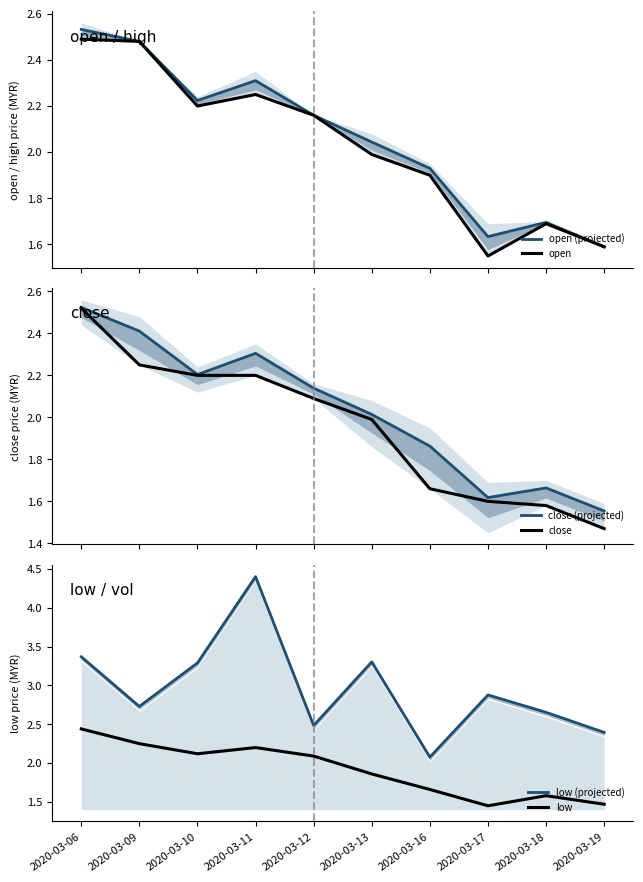

Rank the series by their maximum value, from lowest to highest.

low, open, close, close (projected), open (projected), low (projected)